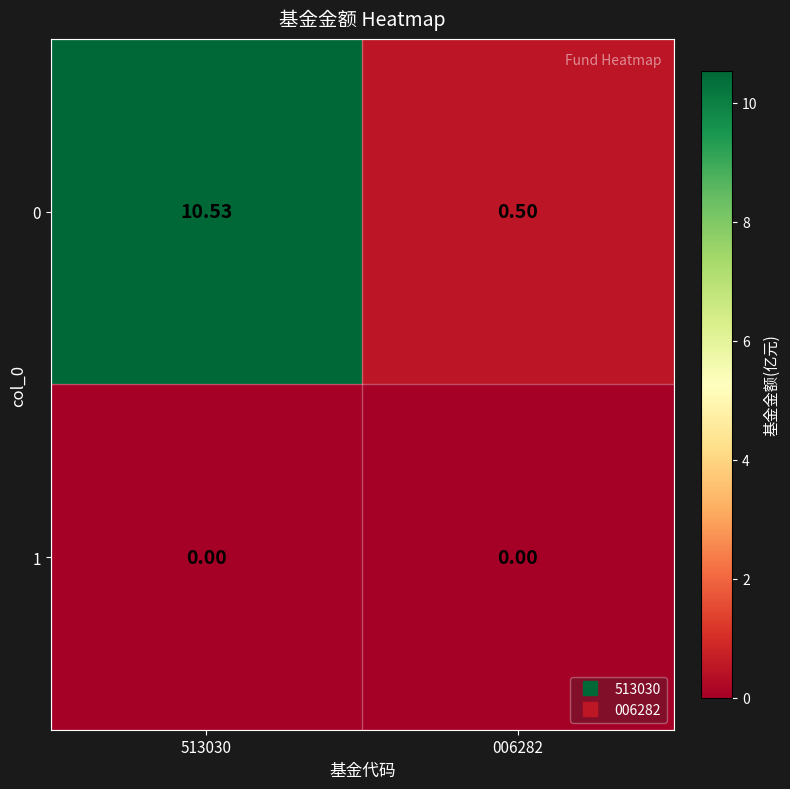

Between 513030 and 006282, which is larger?

513030